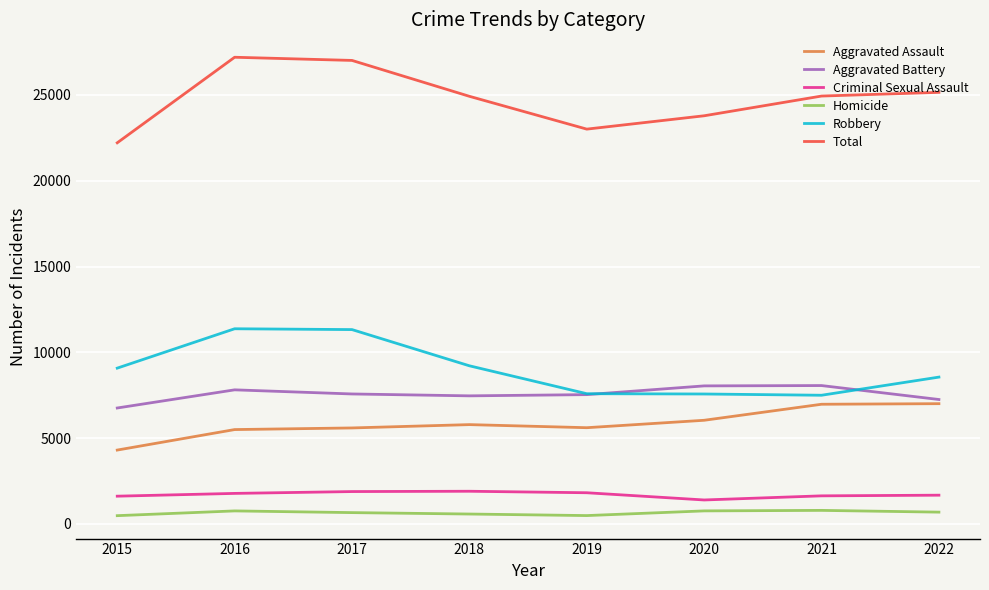

What is the highest value of the Total series?

27200